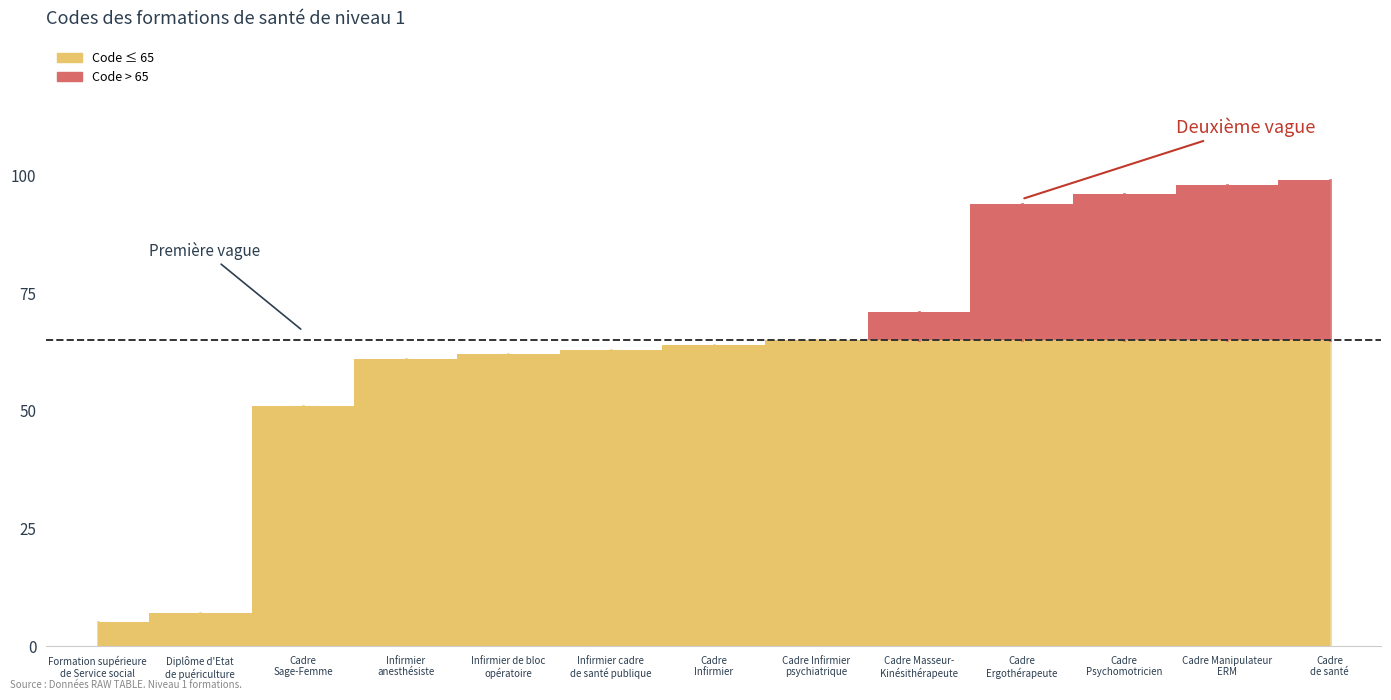

At which label does the data first exceed 64?

Cadre Infirmier
psychiatrique